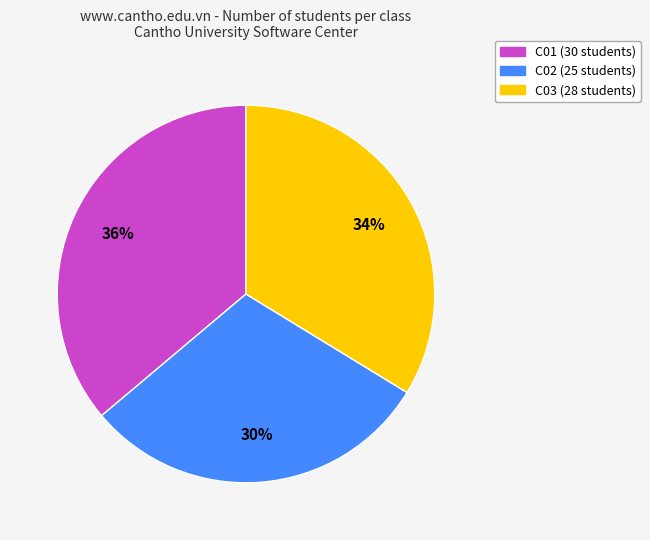

To the nearest percent, what portion does C01 represent?

36%